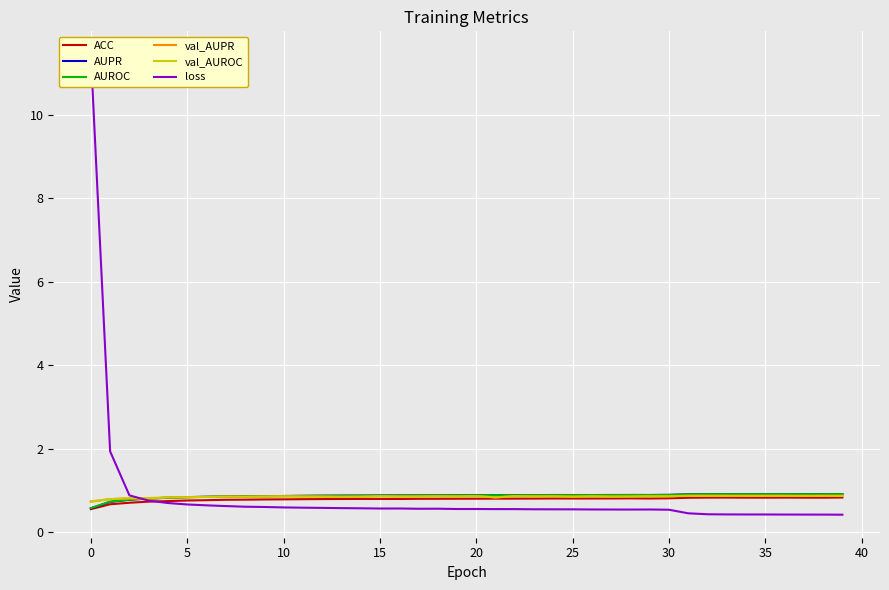

What is the sum of the val_AUPR values at 35 and 20?

1.7